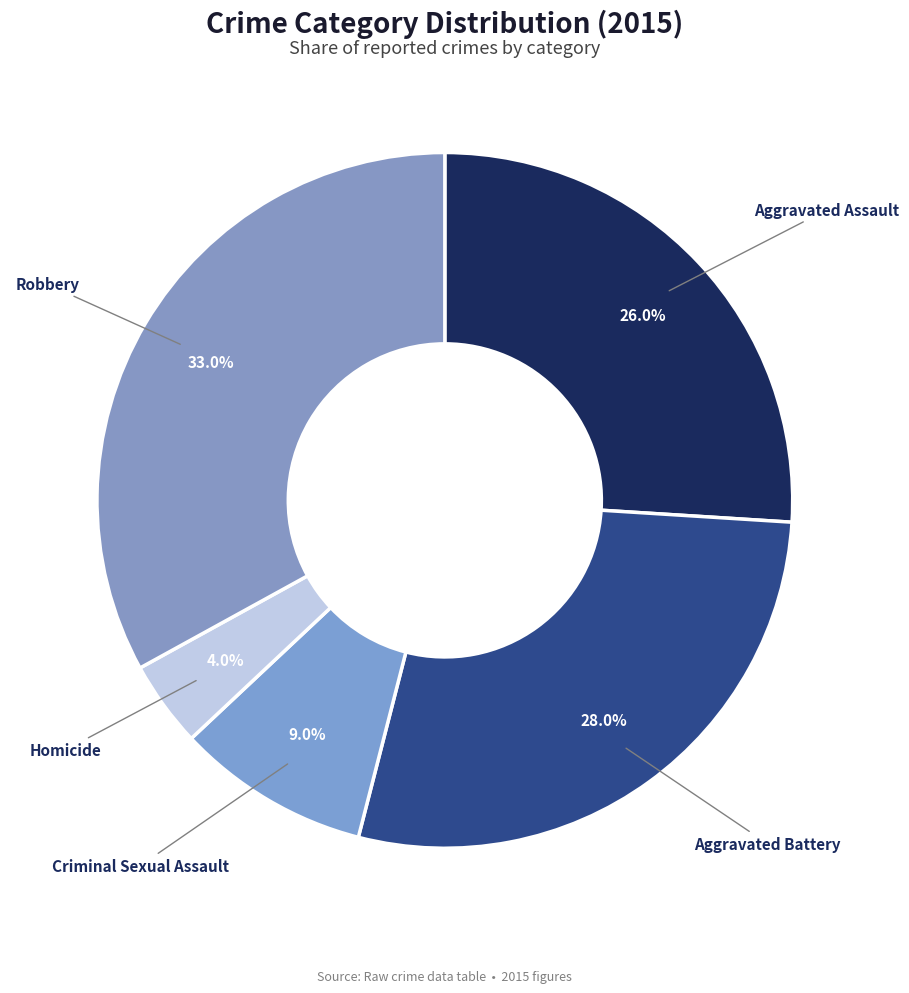

How many segments does this pie chart have?

5